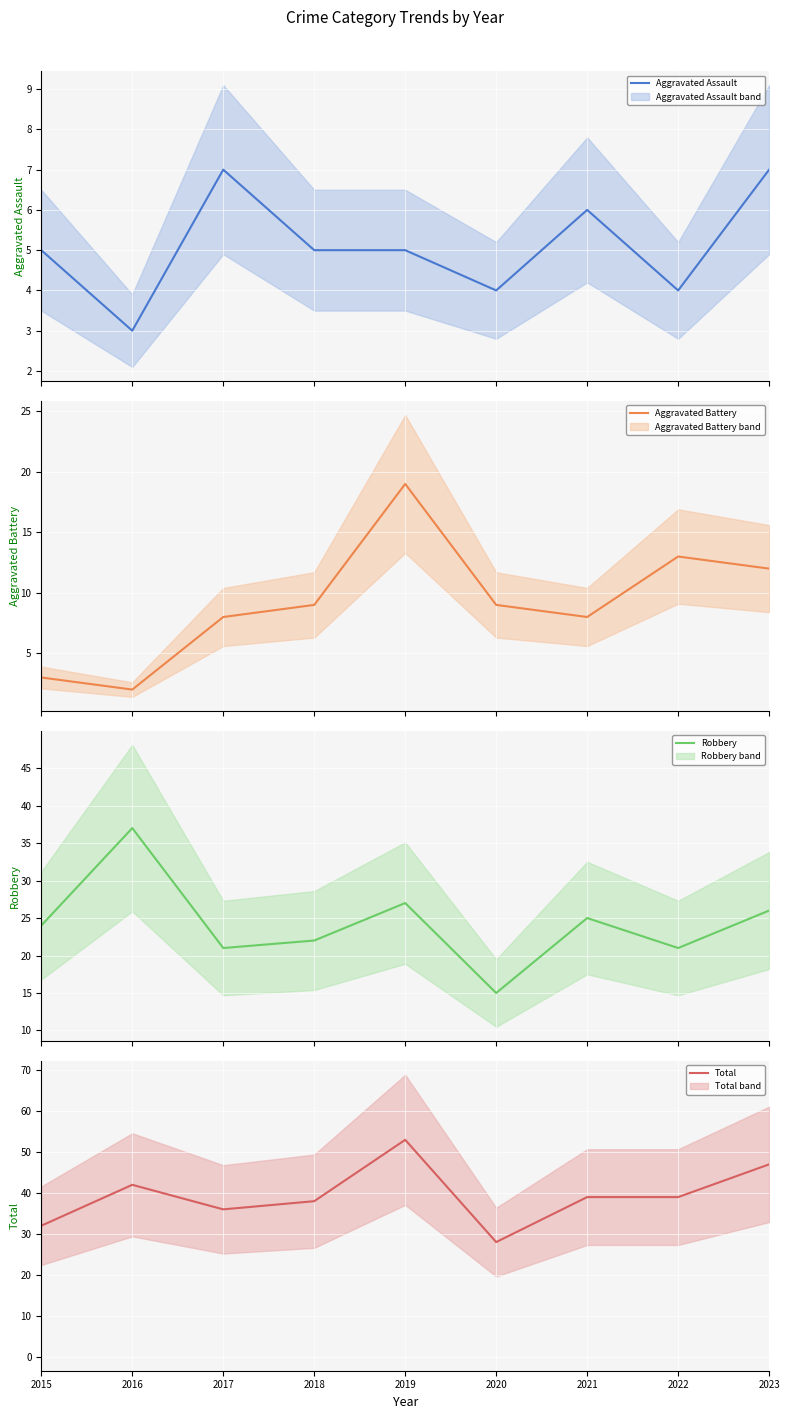

Rank the categories by Robbery value from lowest to highest.

2020, 2017, 2022, 2018, 2015, 2021, 2023, 2019, 2016